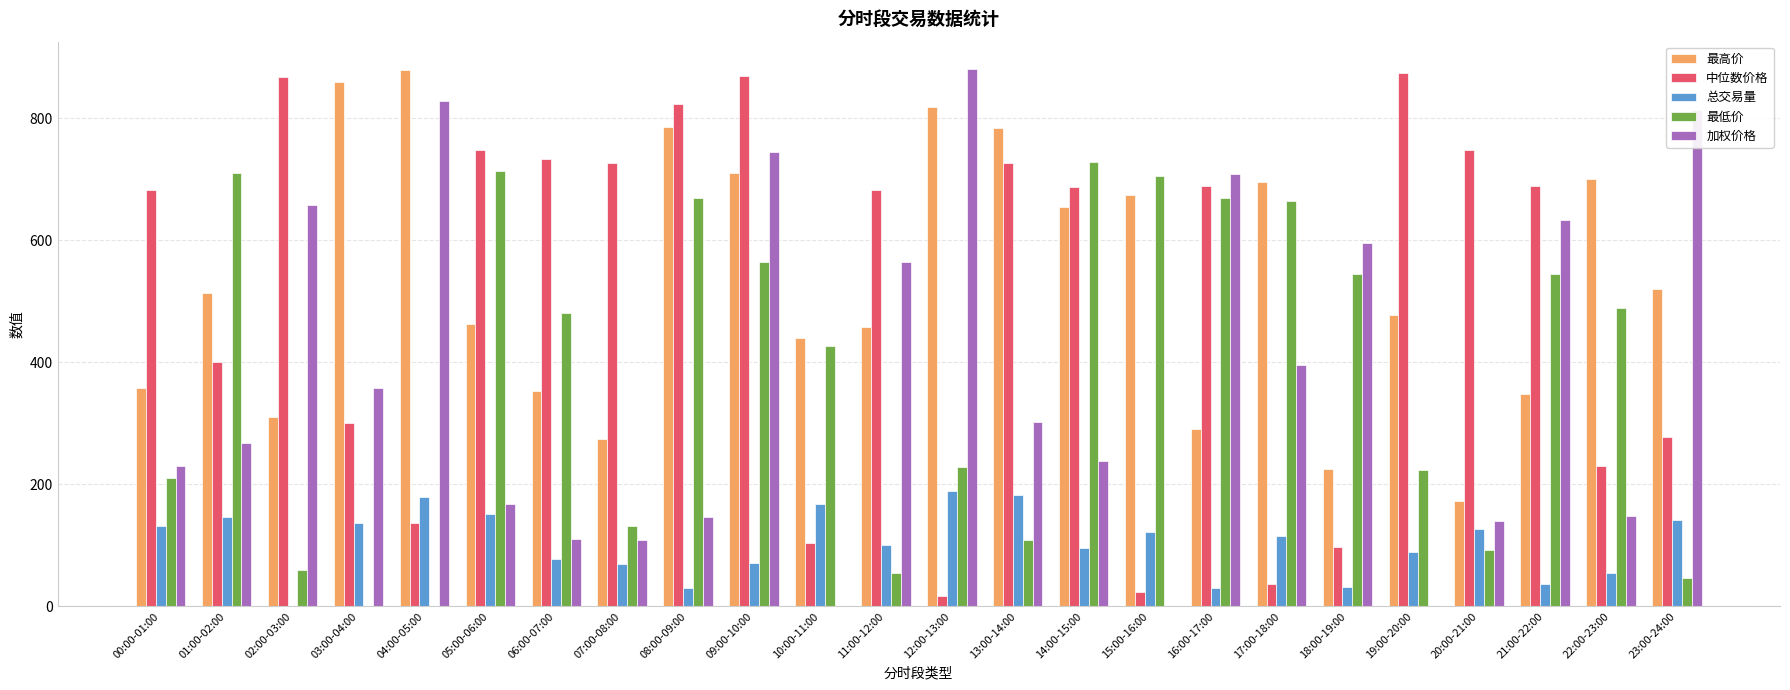

What is the highest value of the 中位数价格 series?

874.8